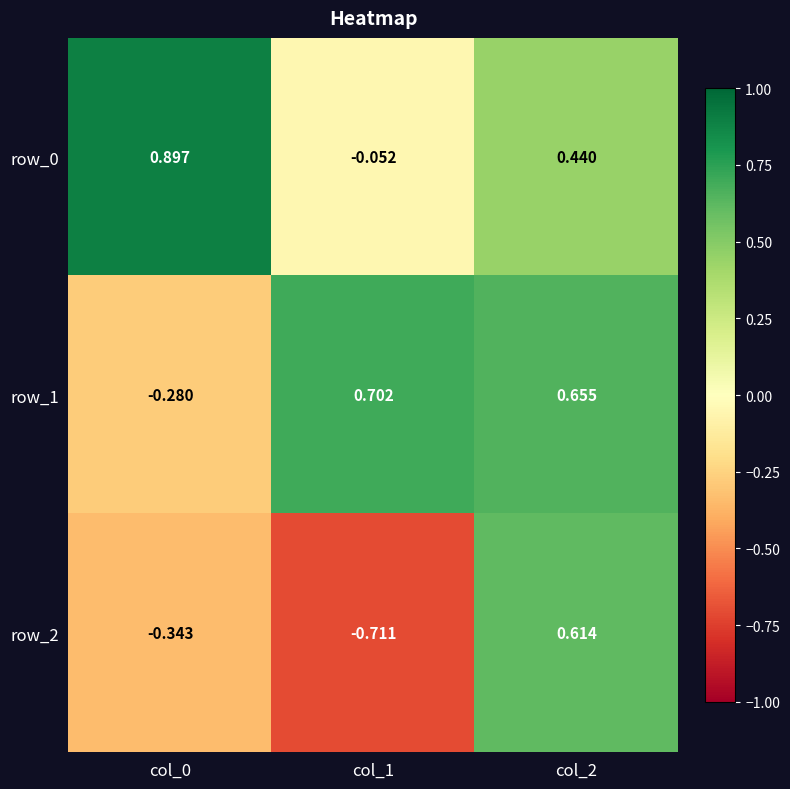

Is the value of row_0 at col_1 greater than the value of row_2 at col_2?

No